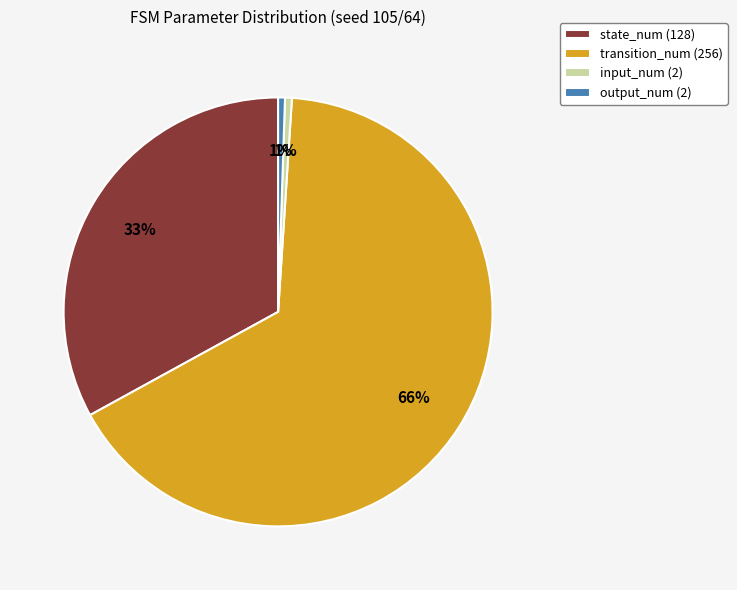

To the nearest percent, what percentage of the pie is state_num?

33%